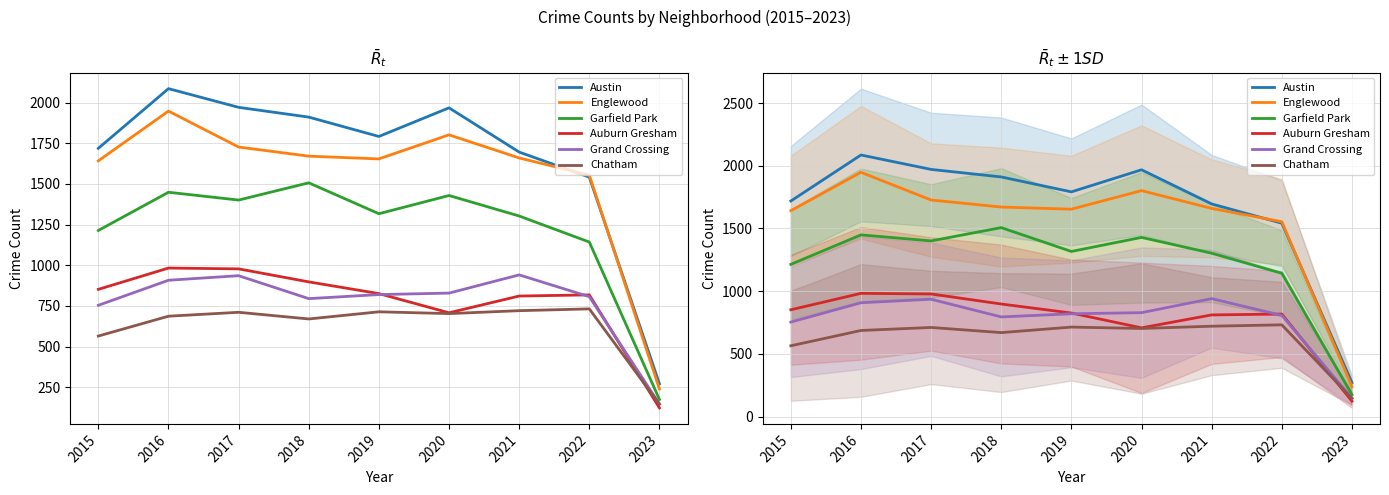

What is the total value across all series at 2020?

7439